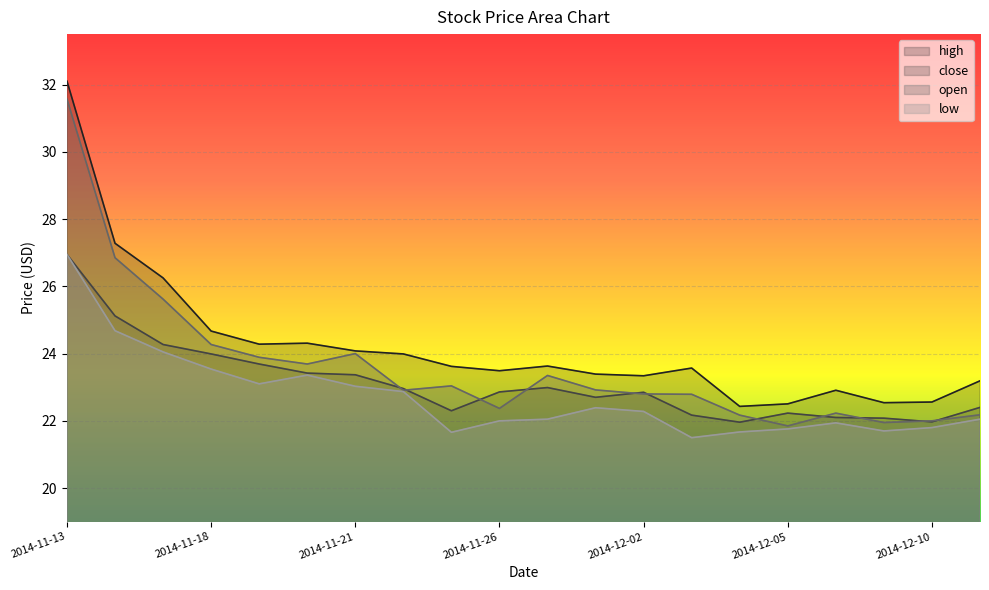

At which label does high reach its minimum?

2014-12-04